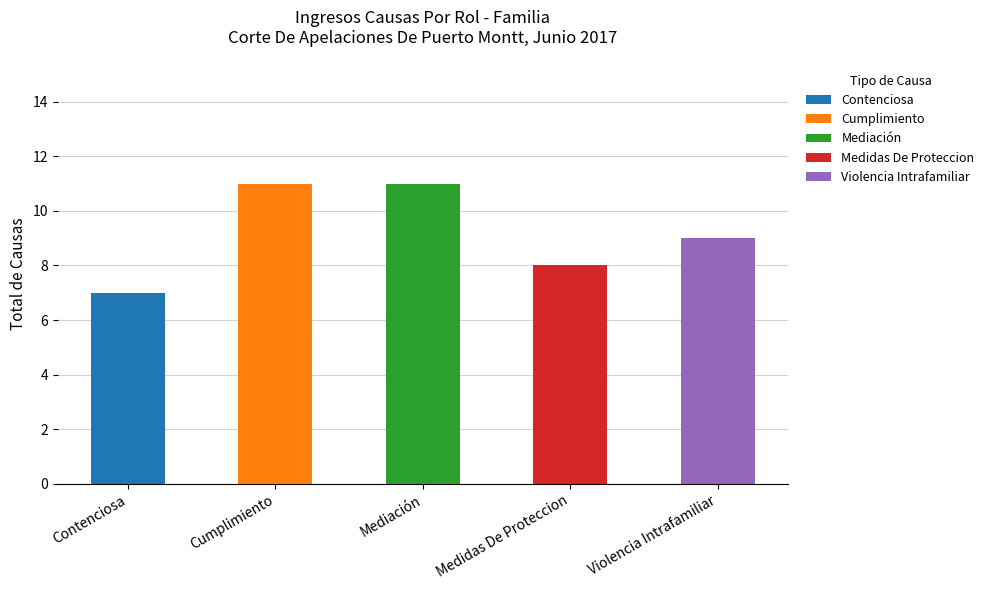

Does the chart contain stacked bars?

No